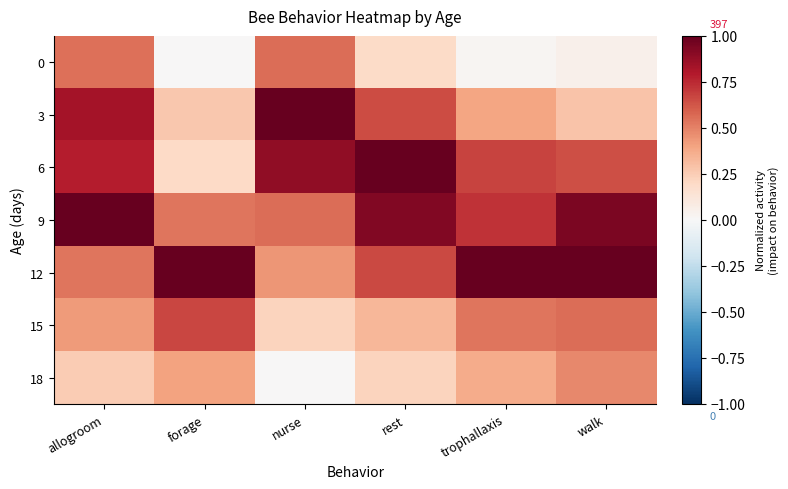

Reading left to right, extract all data points from this chart.

0: allogroom=0.6	forage=0.0	nurse=0.6	rest=0.2	trophallaxis=0.0	walk=0.0
3: allogroom=0.8	forage=0.3	nurse=1.0	rest=0.7	trophallaxis=0.4	walk=0.3
6: allogroom=0.8	forage=0.2	nurse=0.9	rest=1.0	trophallaxis=0.7	walk=0.6
9: allogroom=1.0	forage=0.5	nurse=0.6	rest=0.9	trophallaxis=0.7	walk=0.9
12: allogroom=0.5	forage=1.0	nurse=0.4	rest=0.7	trophallaxis=1.0	walk=1.0
15: allogroom=0.4	forage=0.7	nurse=0.2	rest=0.3	trophallaxis=0.5	walk=0.6
18: allogroom=0.3	forage=0.4	nurse=0.0	rest=0.2	trophallaxis=0.4	walk=0.5